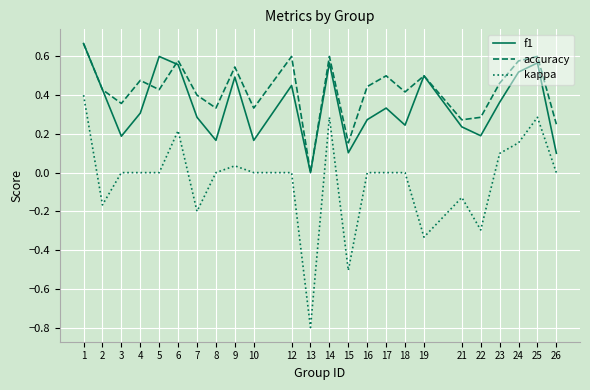

True or false: f1 has a value of 0.2 at 22.

True